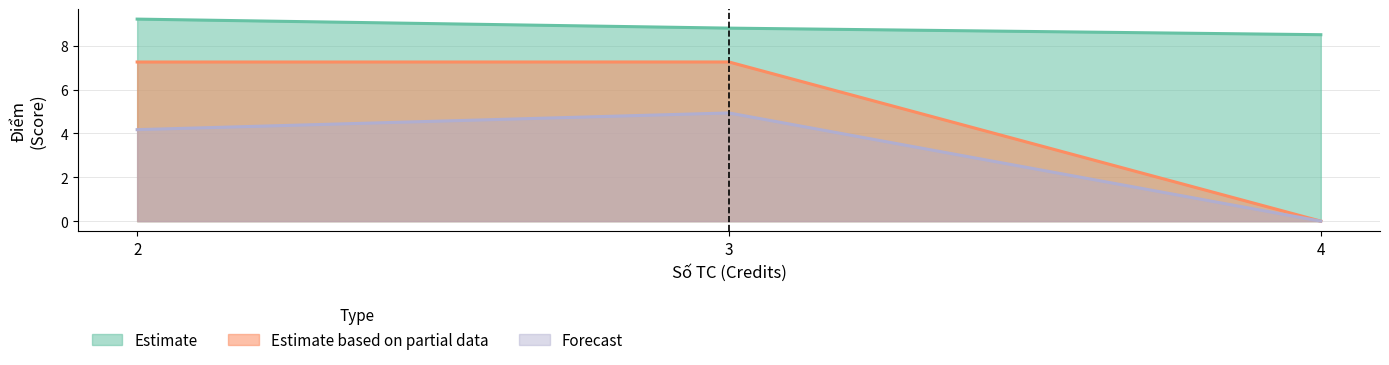

What is the highest value of the Forecast series?

4.9